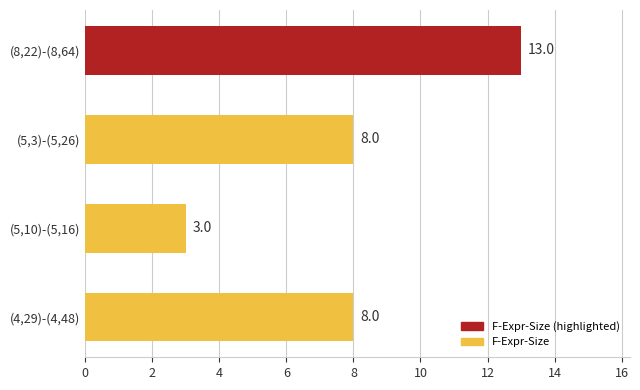

Which has a higher value, (4,29)-(4,48) or (5,10)-(5,16)?

(4,29)-(4,48)